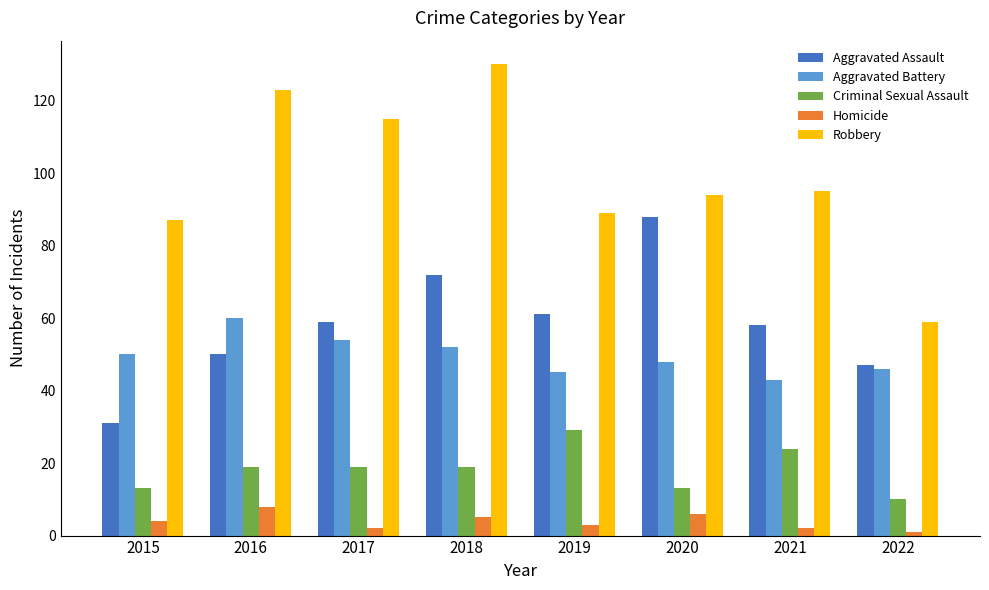

Is it true that Robbery equals 64 at 2017?

False